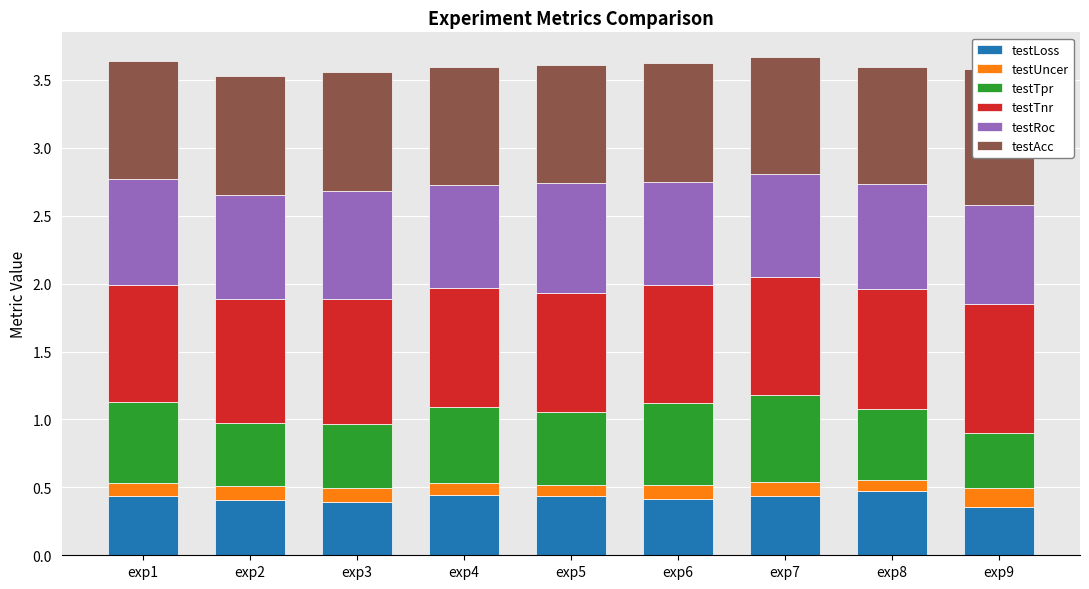

Reading left to right, list all the values displayed in this chart.

testLoss: 0.4	0.4	0.4	0.4	0.4	0.4	0.4	0.5	0.4
testUncer: 0.1	0.1	0.1	0.1	0.1	0.1	0.1	0.1	0.1
testTpr: 0.6	0.5	0.5	0.6	0.5	0.6	0.6	0.5	0.4
testTnr: 0.9	0.9	0.9	0.9	0.9	0.9	0.9	0.9	1.0
testRoc: 0.8	0.8	0.8	0.8	0.8	0.8	0.8	0.8	0.7
testAcc: 0.9	0.9	0.9	0.9	0.9	0.9	0.9	0.9	1.0